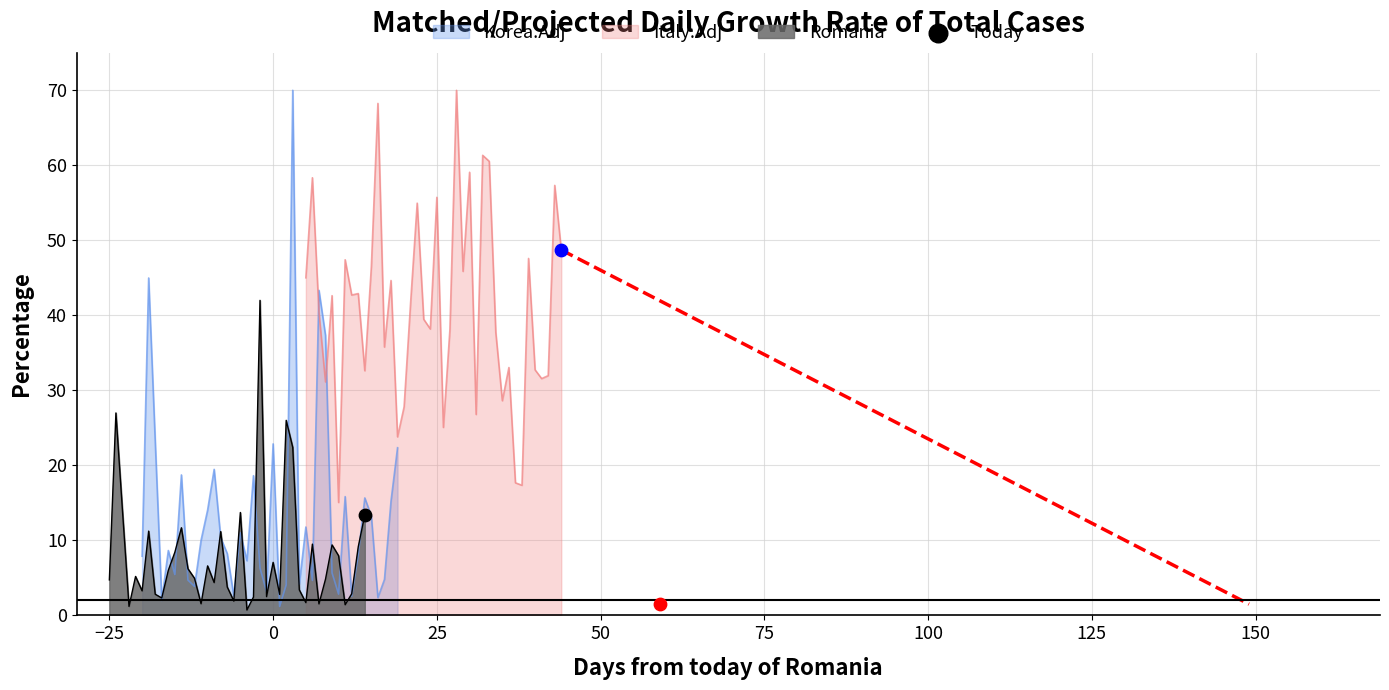

What is the maximum value for Korea.Adj?

70.0